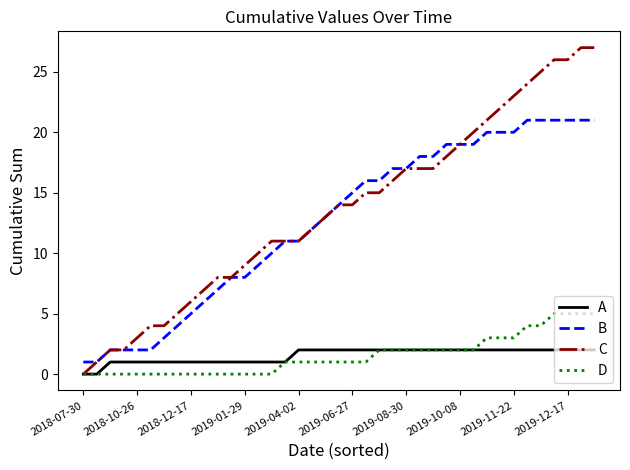

Which series has the largest range (max minus min)?

C